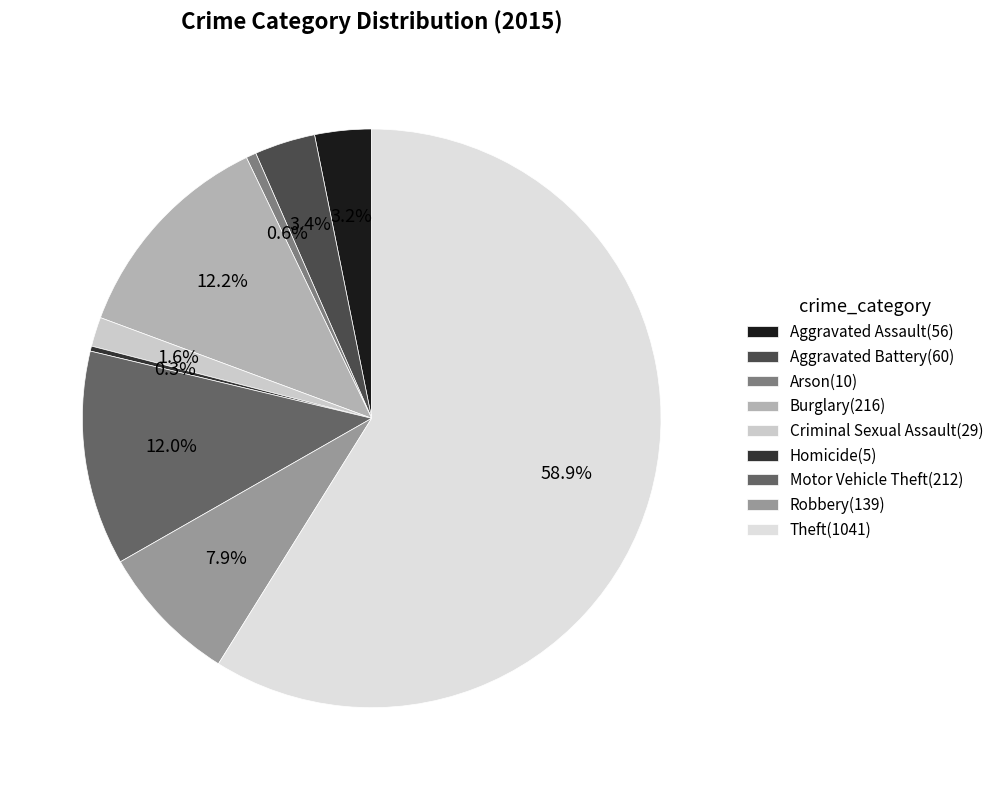

The Theft slice represents 64% of the pie. True or false?

False